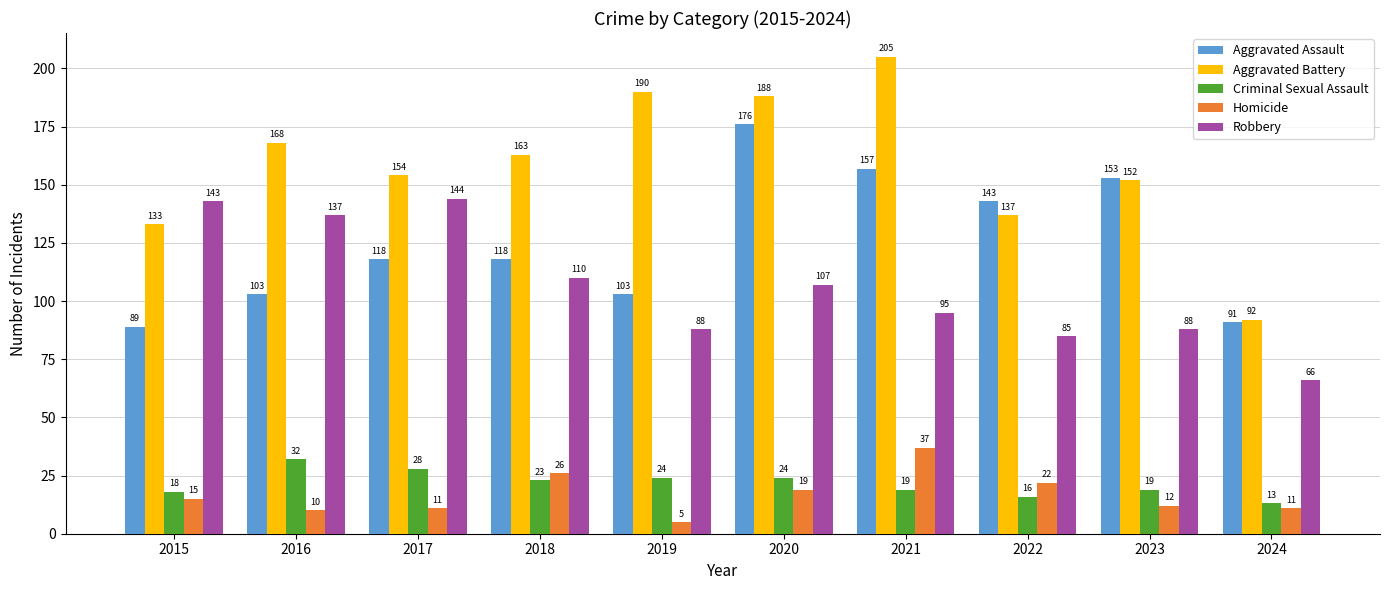

What is the value of the Criminal Sexual Assault bar at the 10th from the left?

13